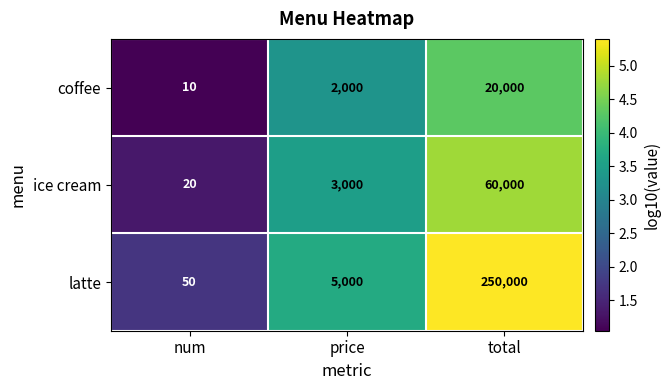

What is the lowest value of the coffee series?

10